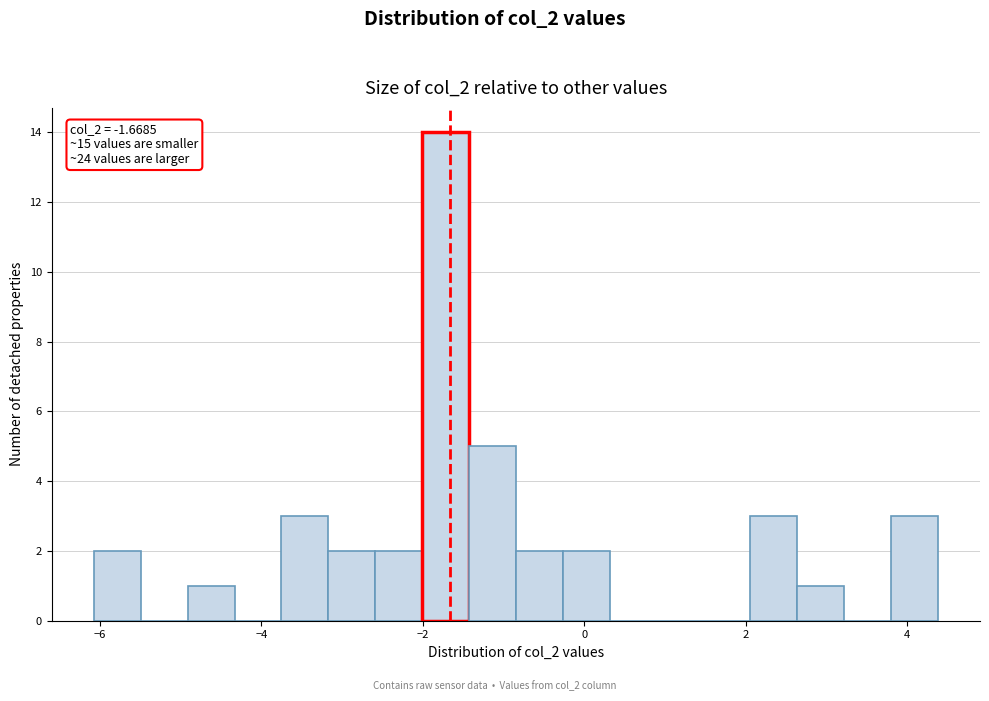

Around what value on the x-axis is the tallest bar? Give the approximate position of its centre, as read against the axis.

-1.8